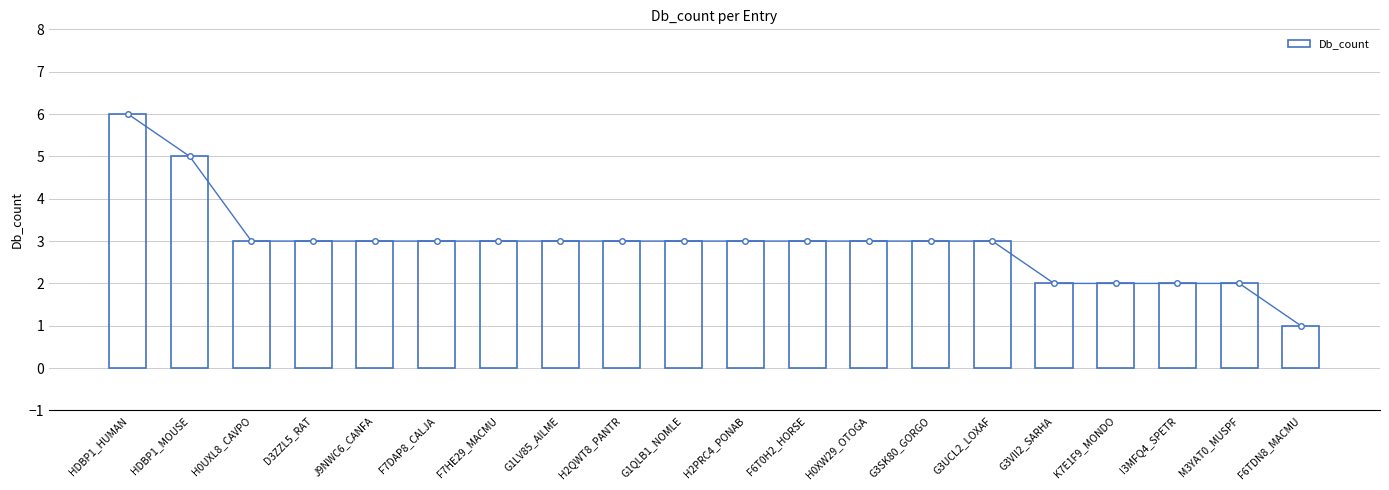

The chart shows a value of 2 at H2QWT8_PANTR. True or false?

False